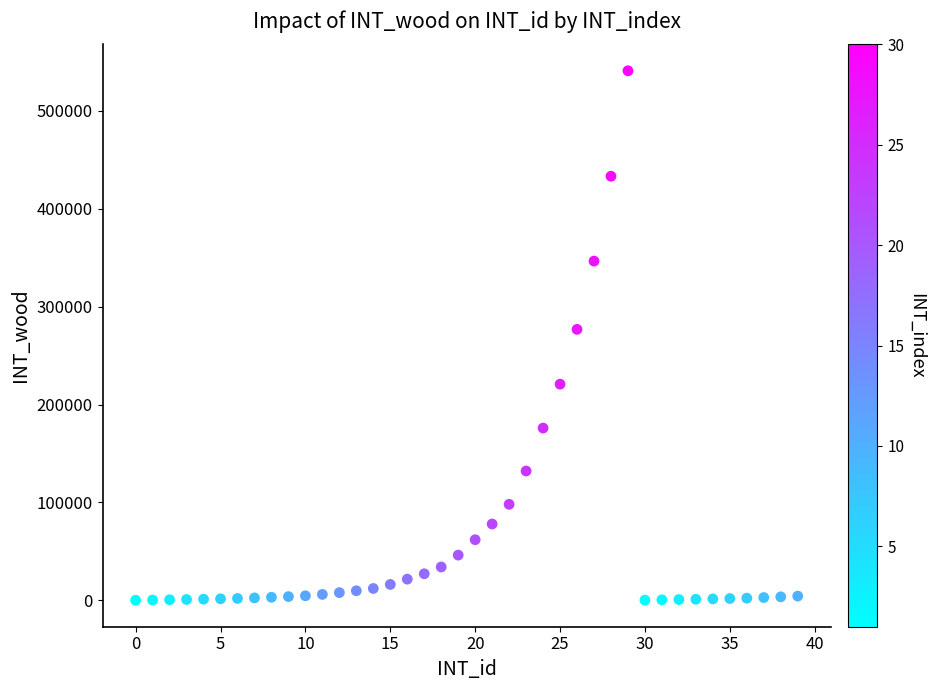

What is the range of Y values (max minus min)?

540430